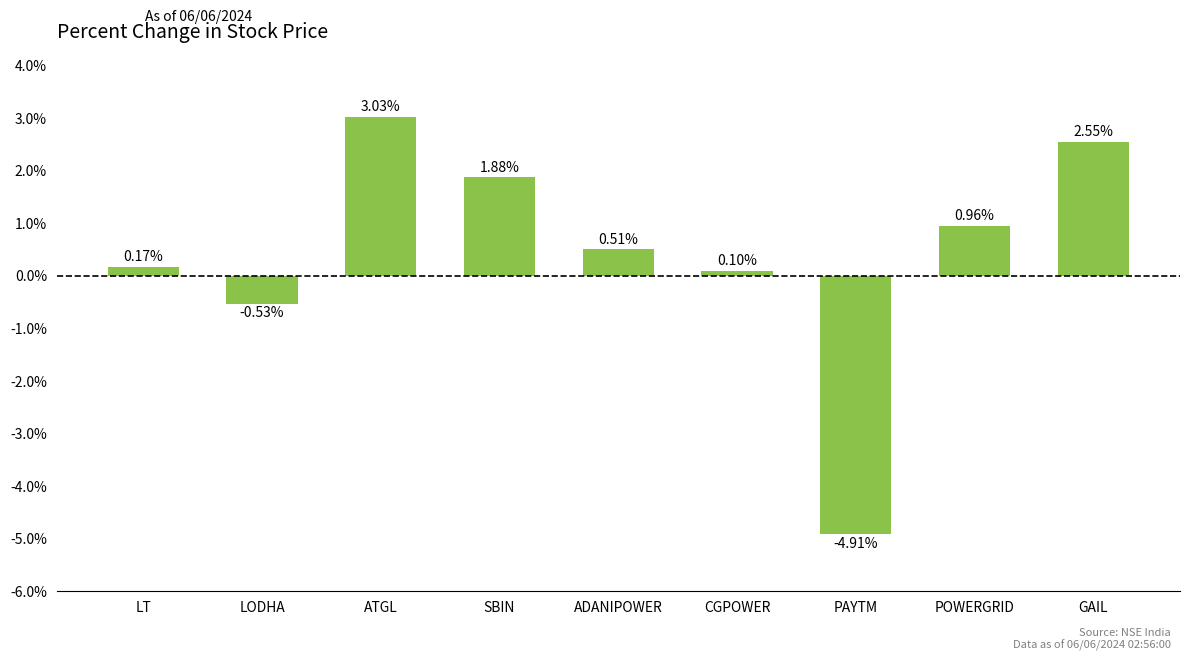

List the labels in order of value, smallest first.

PAYTM, LODHA, CGPOWER, LT, ADANIPOWER, POWERGRID, SBIN, GAIL, ATGL